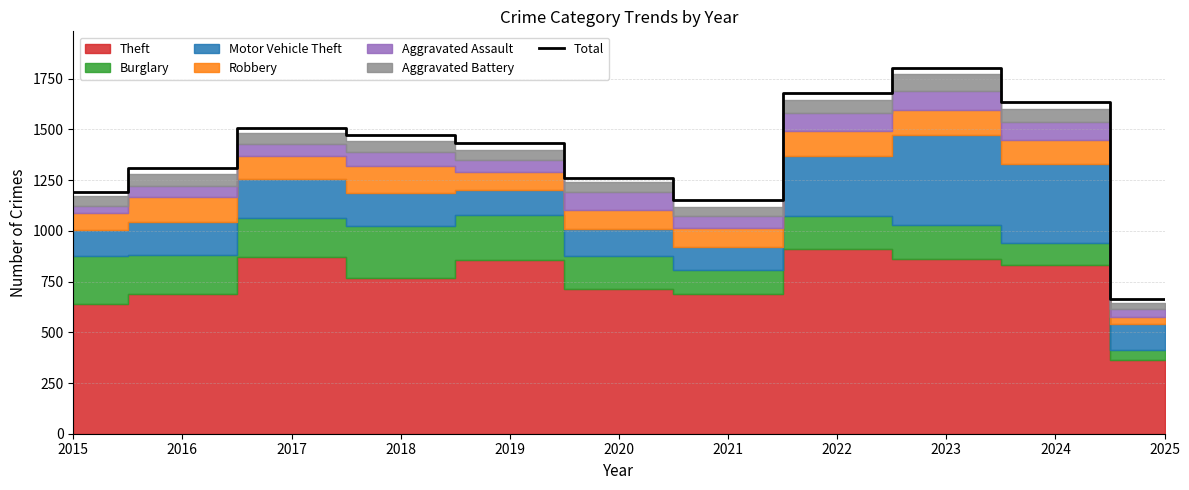

What is the ratio of the value at 2019 to the value at 2024?

0.9